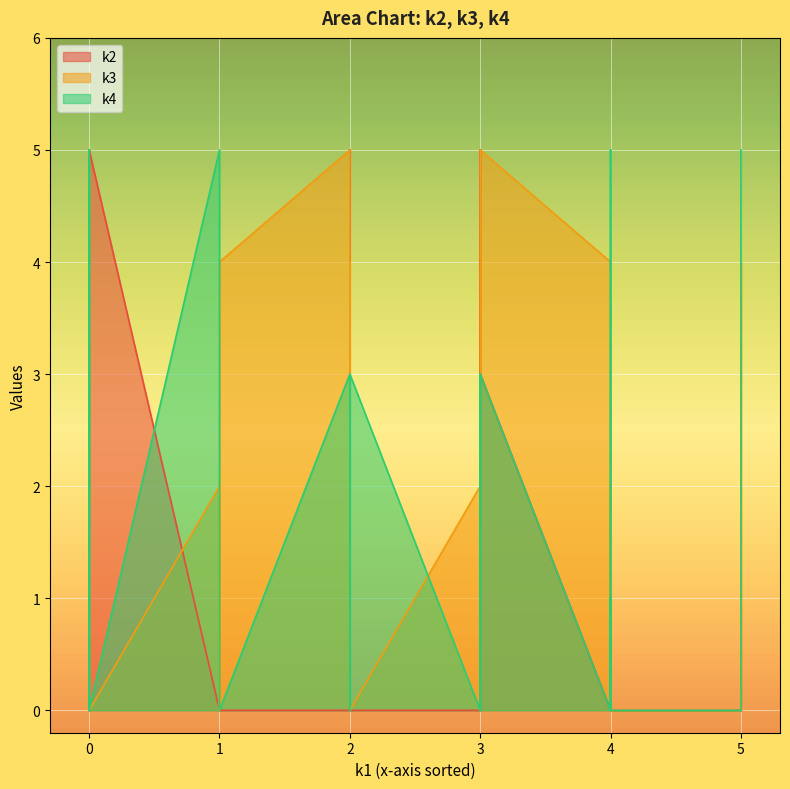

What is the average value of the k3 series?

2